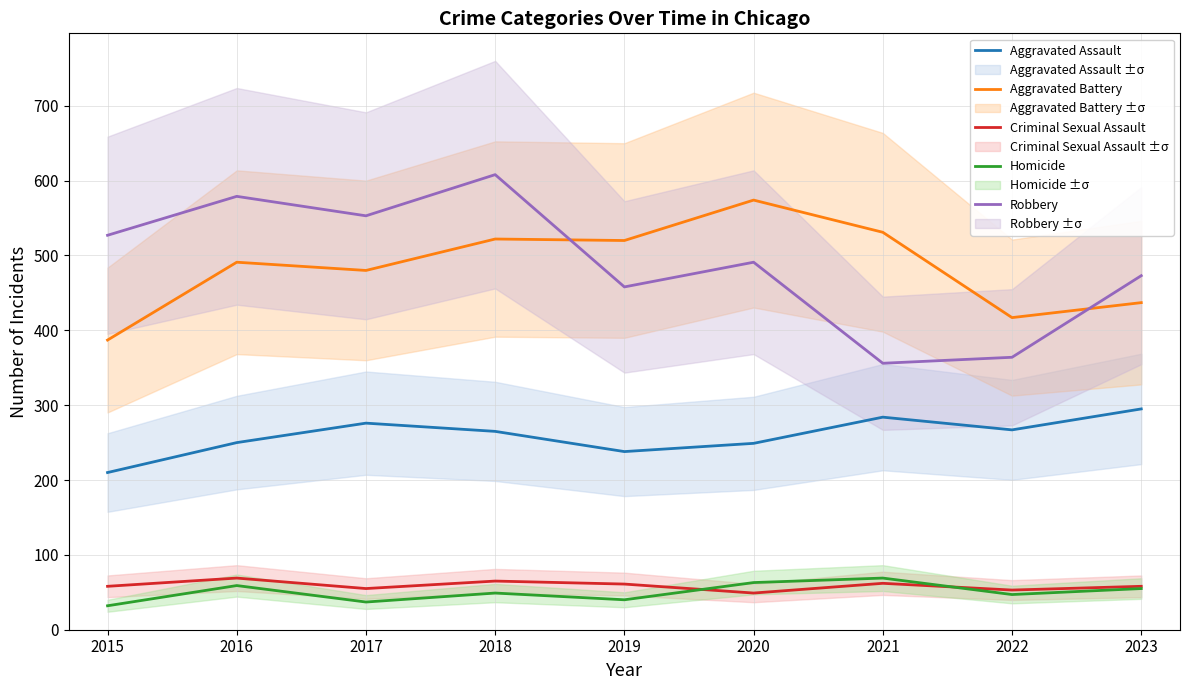

How many data points in Criminal Sexual Assault are above 58?

4